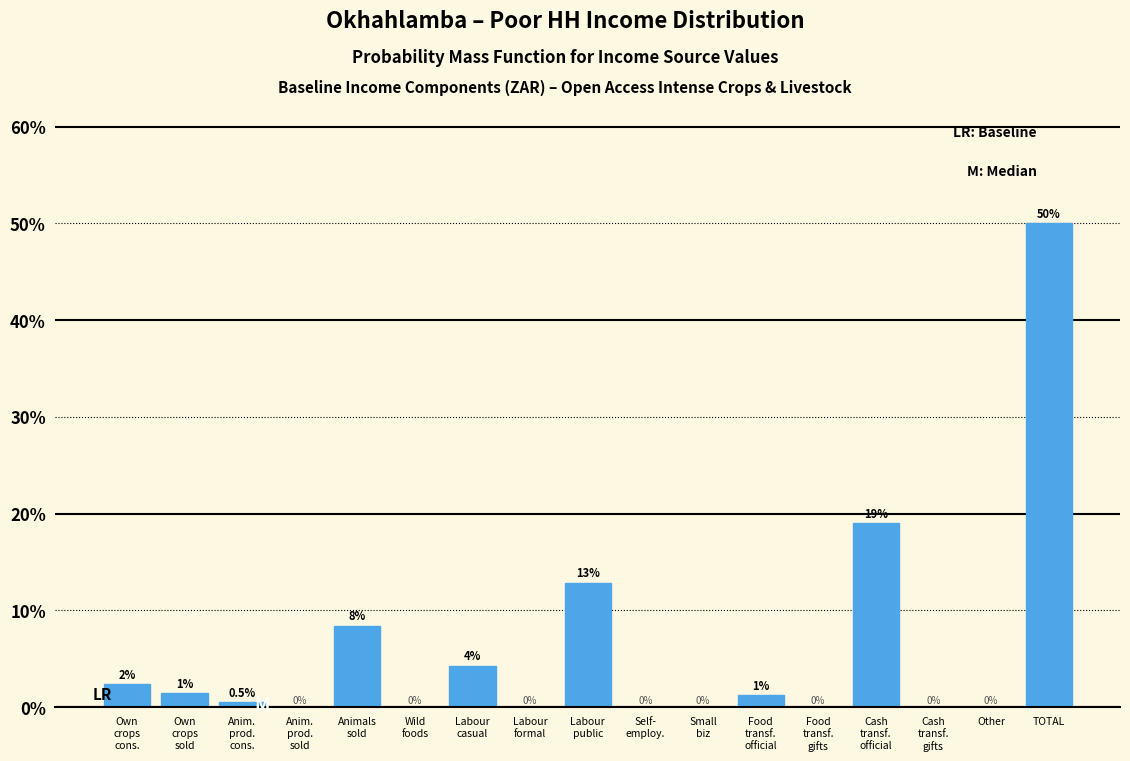

At which category does the chart reach its peak across all series?

TOTAL